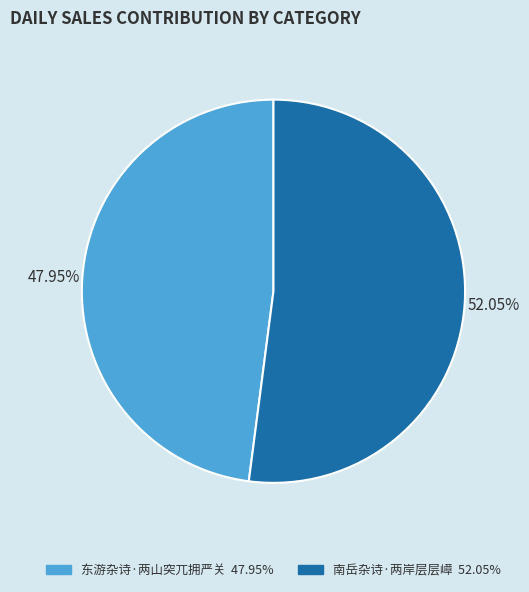

How many slices are in this pie chart?

2